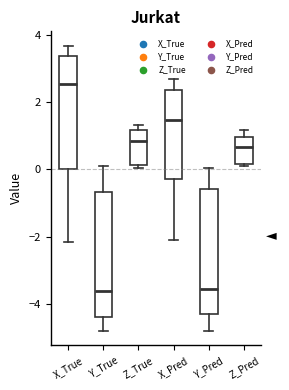

Reading left to right, read every box against the y-axis: the position of its median line, the range the box covers, and the ends of its whiskers. The values are not printed on the chart, so give them approximately, as read against the axis.

X_True: median 2.6, box 0.0 to 3.4, whiskers -2.2 to 3.6
Y_True: median -3.6, box -4.4 to -0.6, whiskers -4.8 to 0.0
Z_True: median 0.8, box 0.2 to 1.2, whiskers 0.0 to 1.4
X_Pred: median 1.4, box -0.2 to 2.4, whiskers -2.0 to 2.6
Y_Pred: median -3.6, box -4.2 to -0.6, whiskers -4.8 to 0.0
Z_Pred: median 0.6, box 0.2 to 1.0, whiskers 0.0 to 1.2